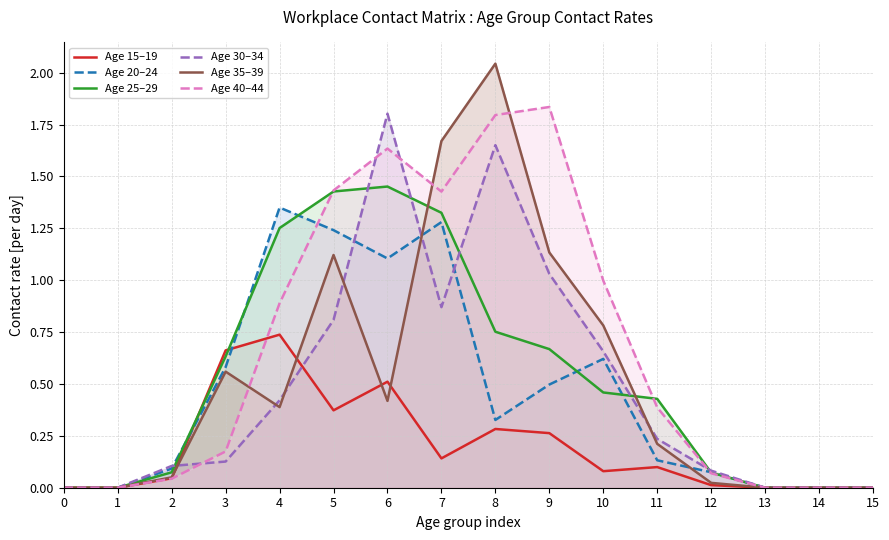

How many distinct data groups are displayed?

6